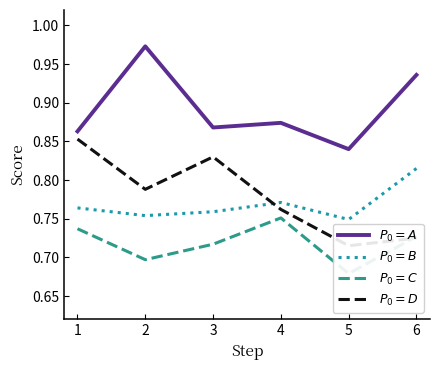

How many interior local peaks does the D series have?

1